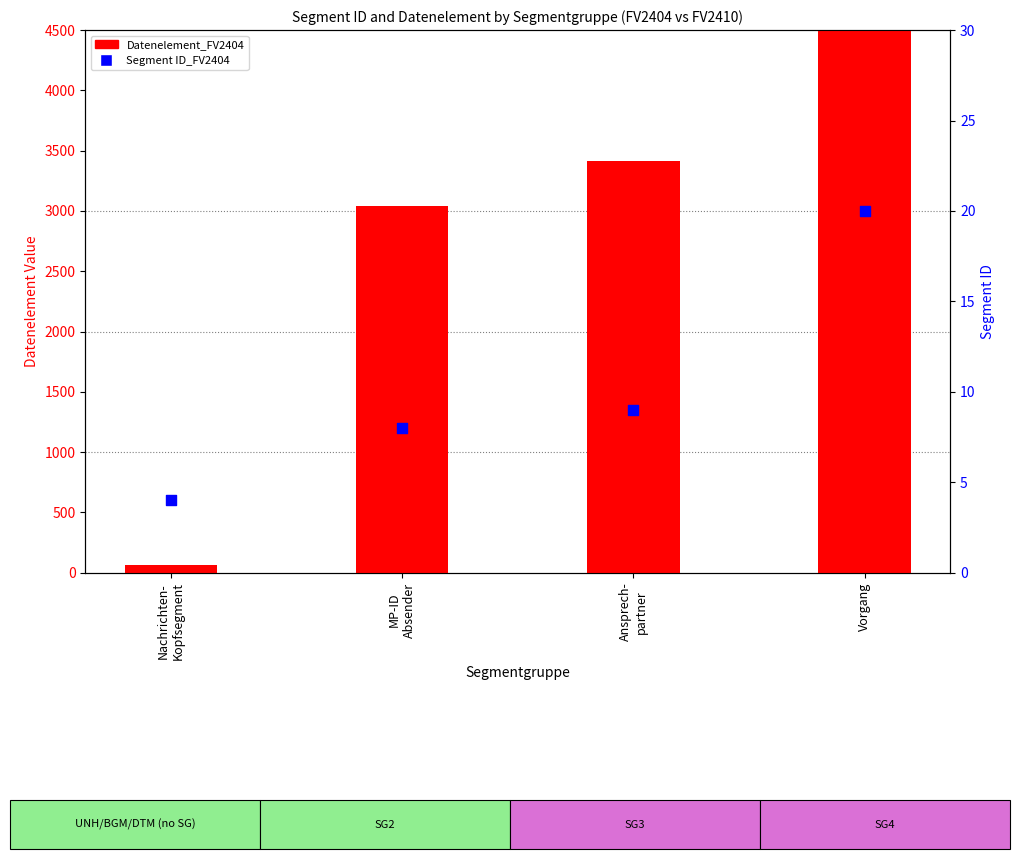

Which series contains the lowest Y value?

Segment ID_FV2404